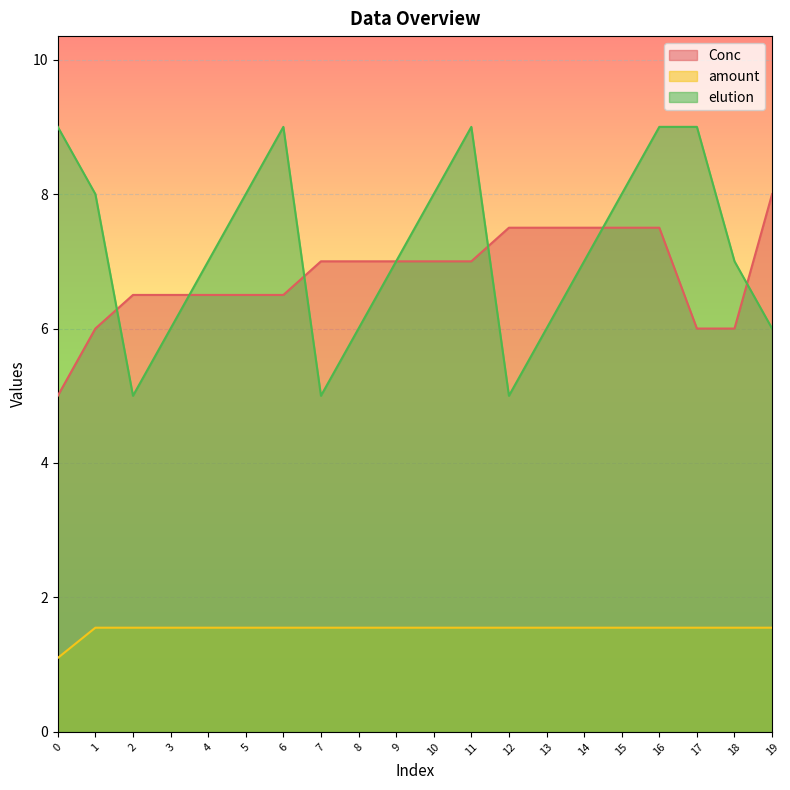

What is the value of the elution point at the 8th from the left?

5.0